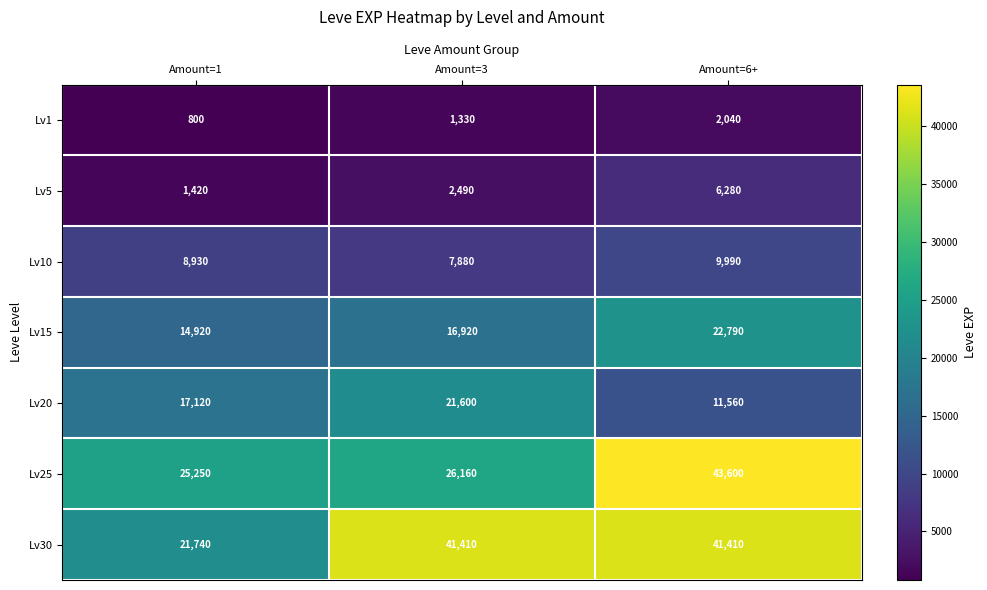

How many categories are shown in the chart?

3